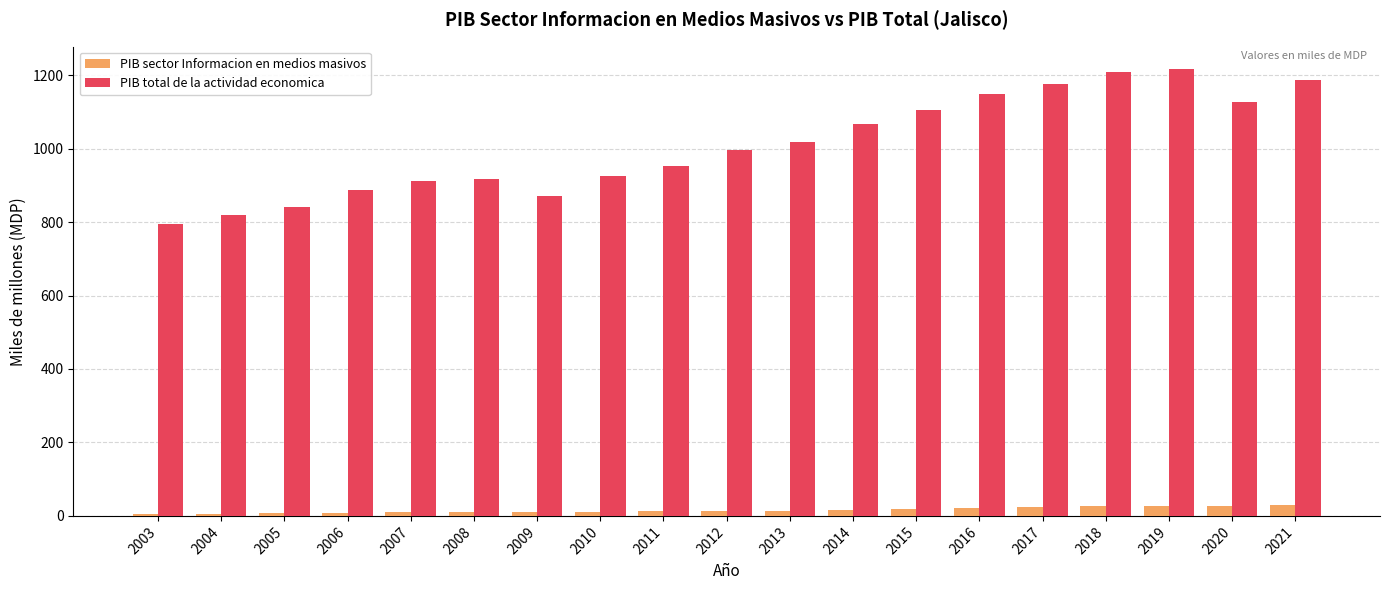

True or false: PIB total de la actividad economica has a value of 819.2 at 2004.

True